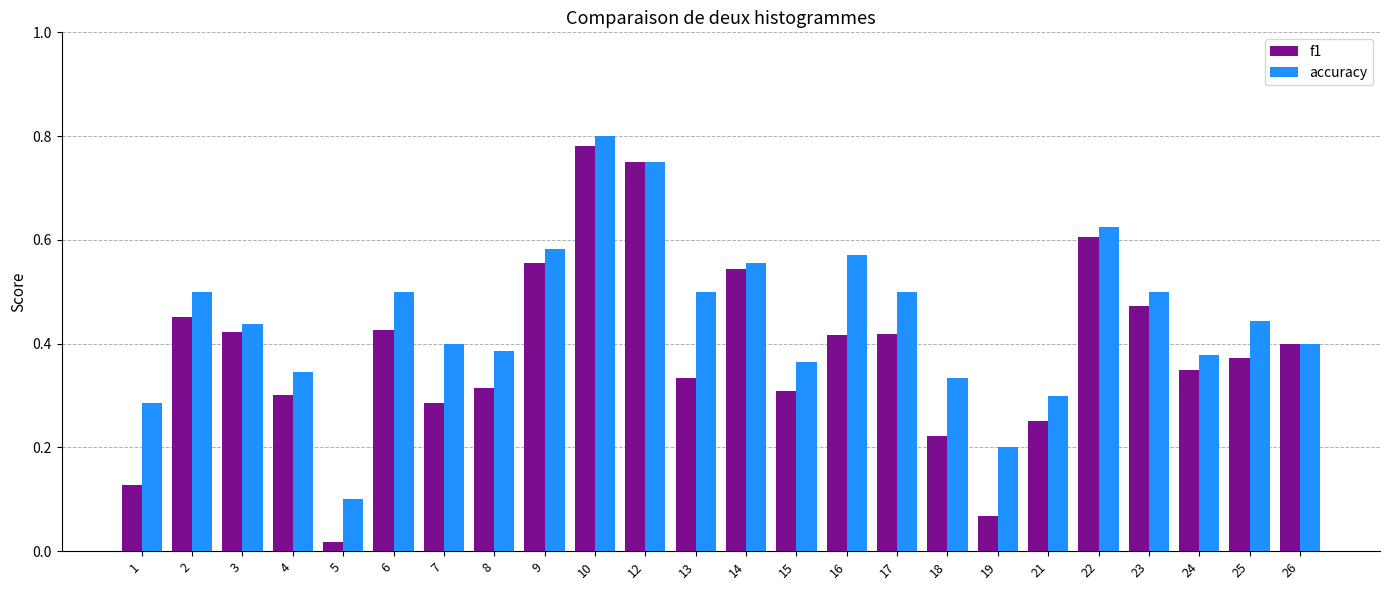

Rank the series by their average value, from highest to lowest.

accuracy, f1